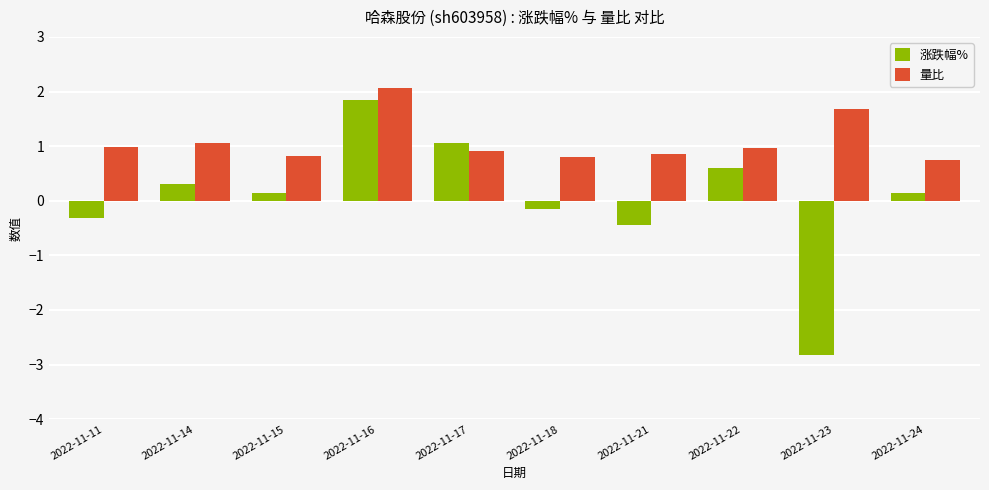

What is the value of the 量比 bar at the 10th from the left?

0.8